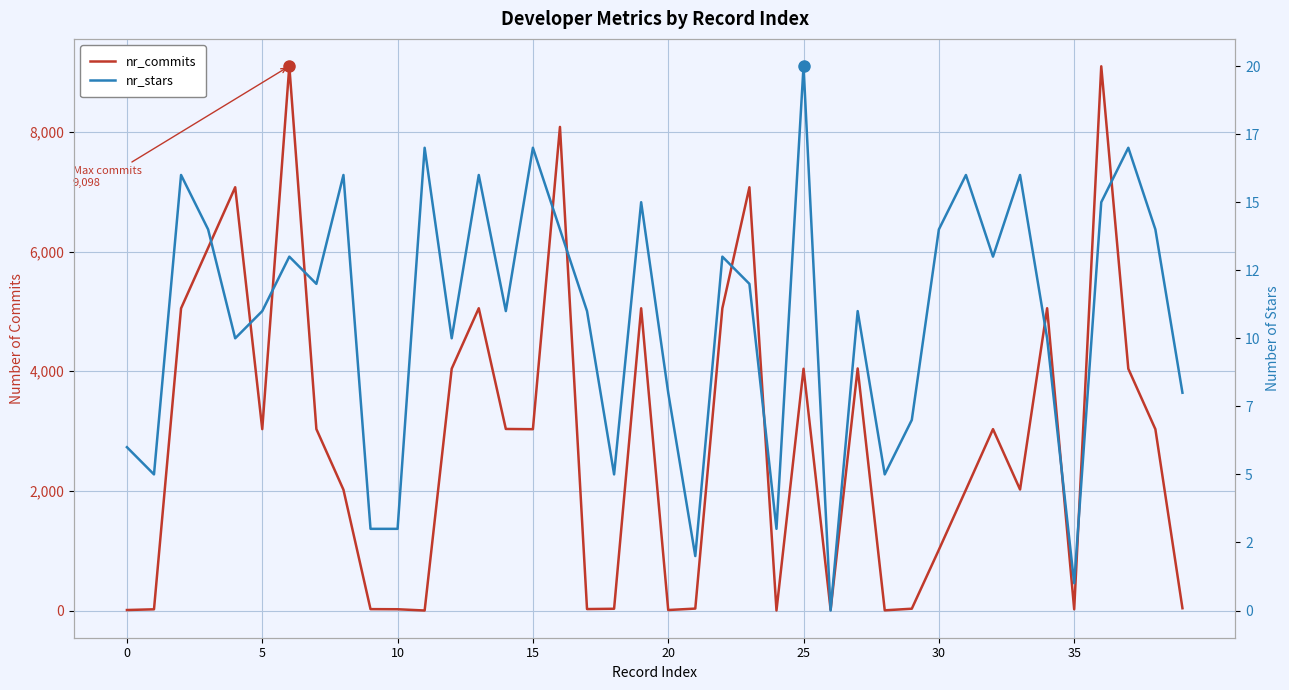

What is the label of the 22nd point from the left?

21